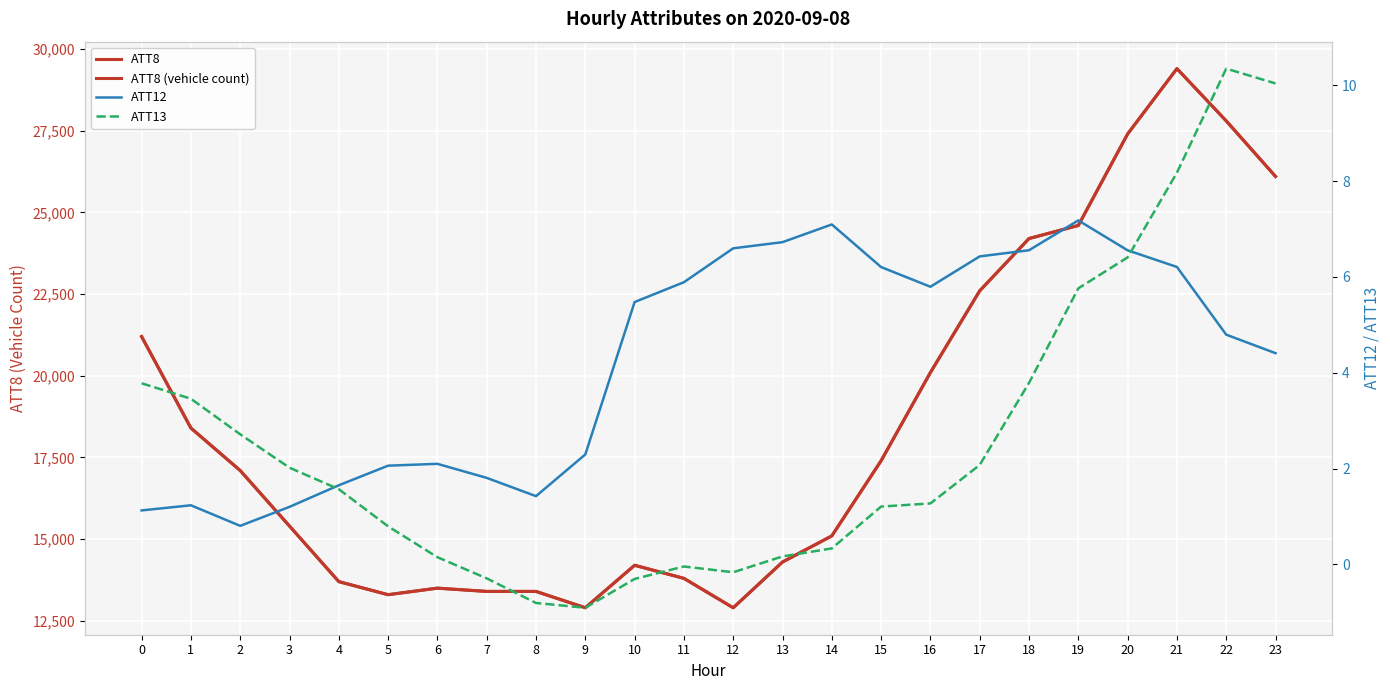

The value of ATT12 at 8 is 1.4. True or false?

True